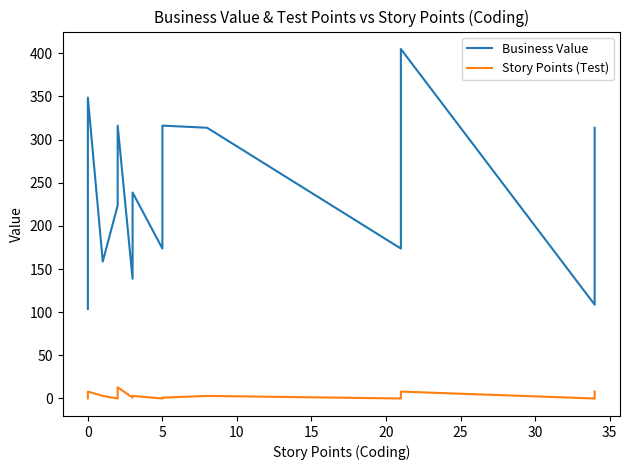

What is the average value of the Story Points (Test) series?

3.0